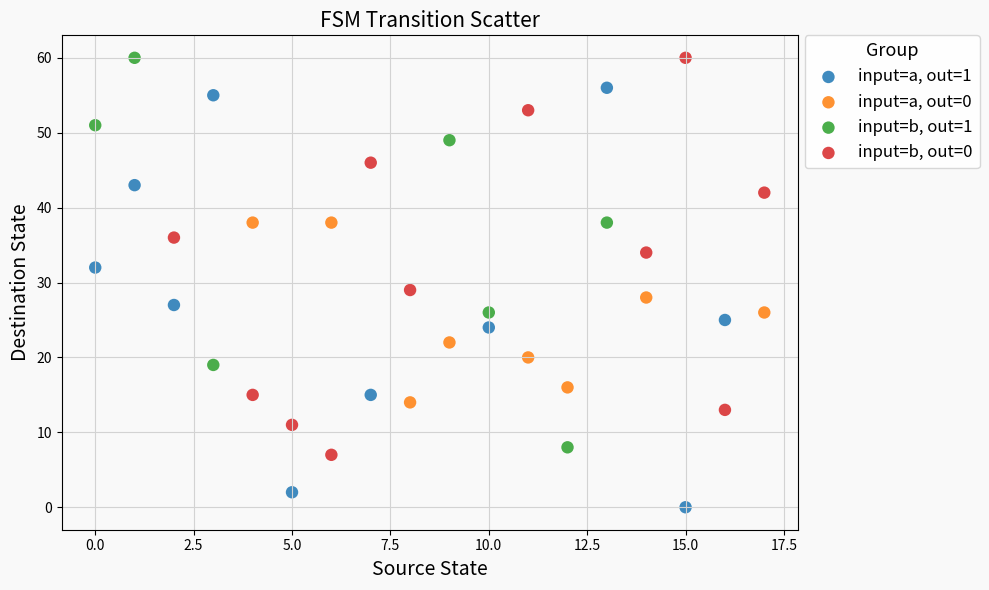

Which series contains the lowest Y value?

input=a, out=1